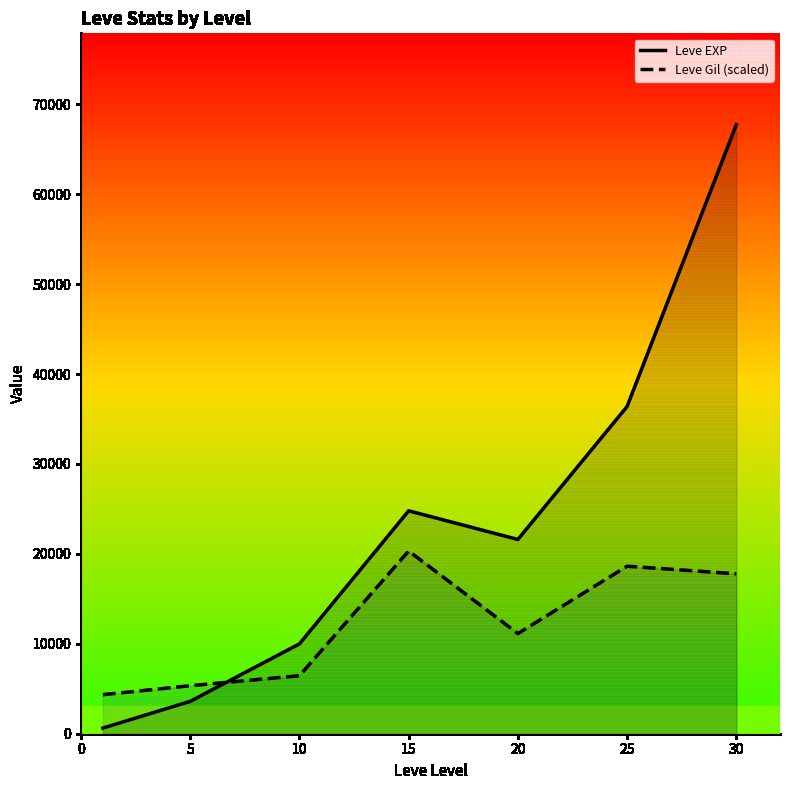

At which category does the chart reach its peak across all series?

30